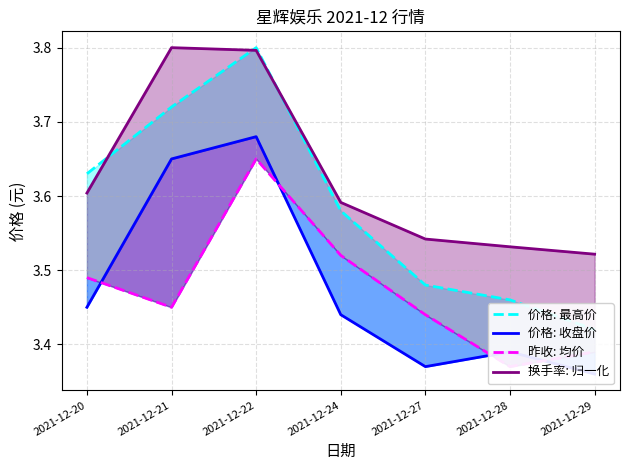

Count the 价格: 最高价 values in the range 3 to 4.

7